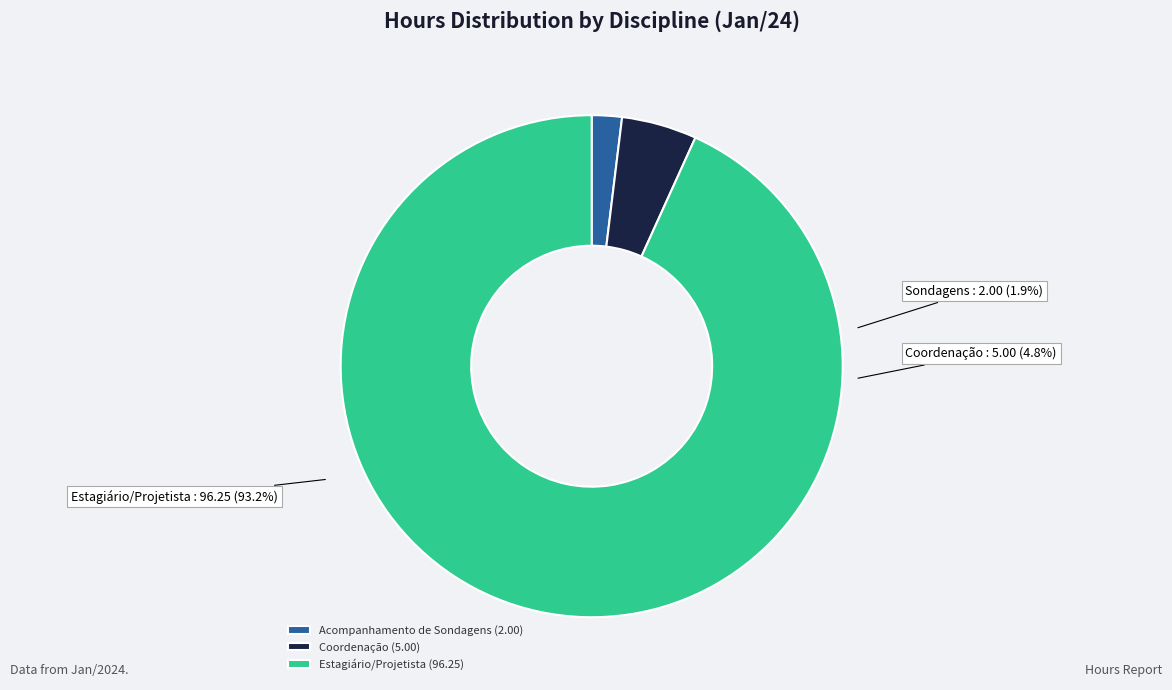

How many slices are in this pie chart?

3